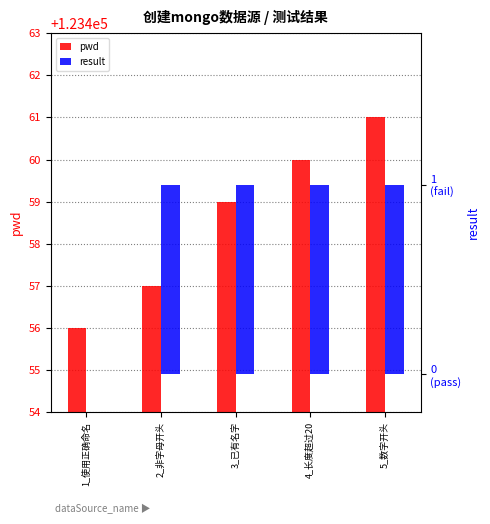

Rank the series by their average value, from lowest to highest.

result, pwd